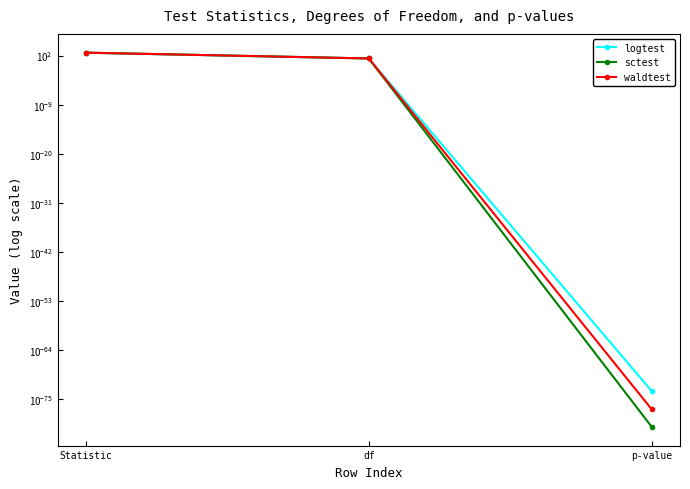

At p-value, list the series in order from smallest to largest.

sctest, waldtest, logtest